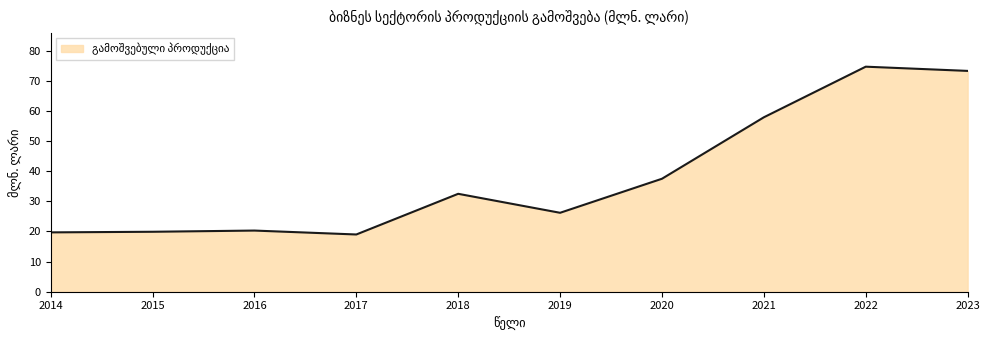

What value does the data have at 2020?

37.5